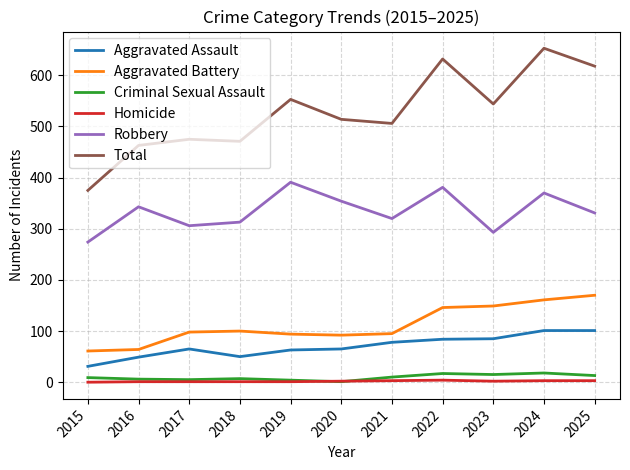

What is the greatest value displayed?

653